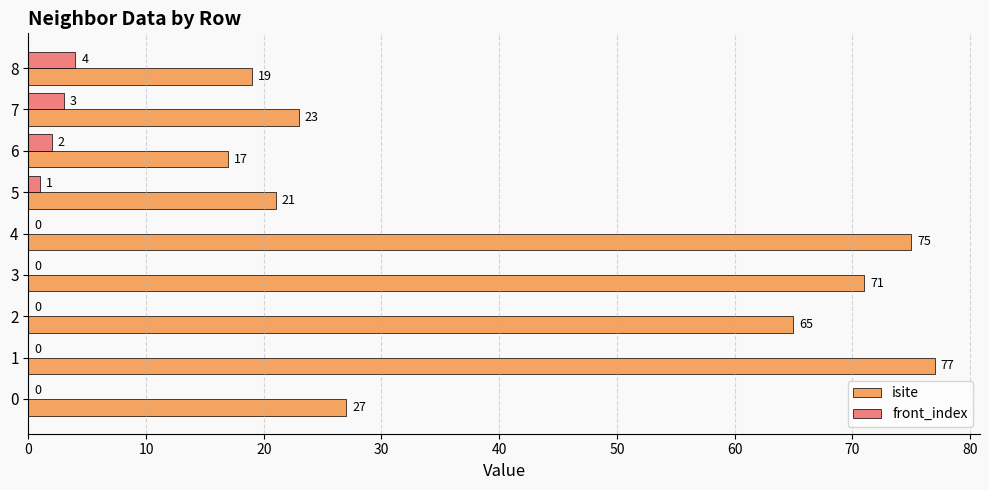

What is the total value across all series at 3?

71